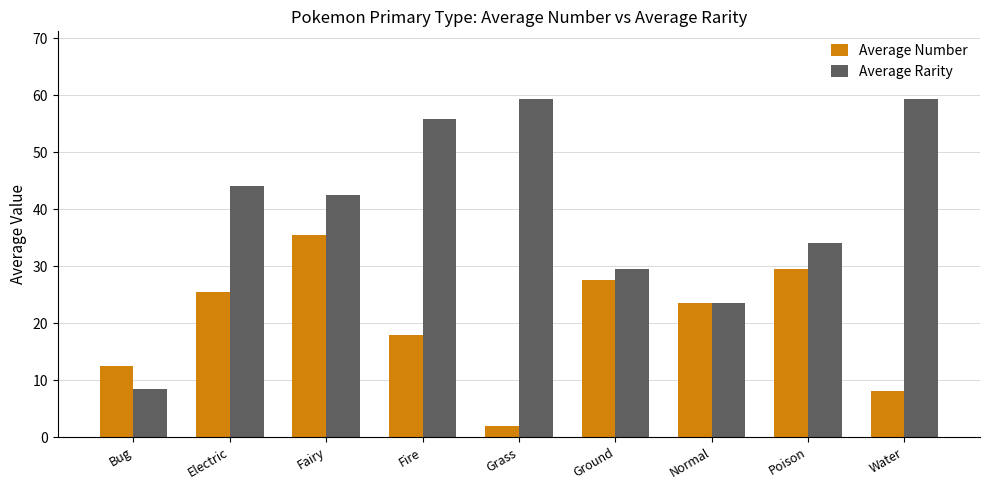

True or false: Average Number has a value of 26.0 at Fire.

False